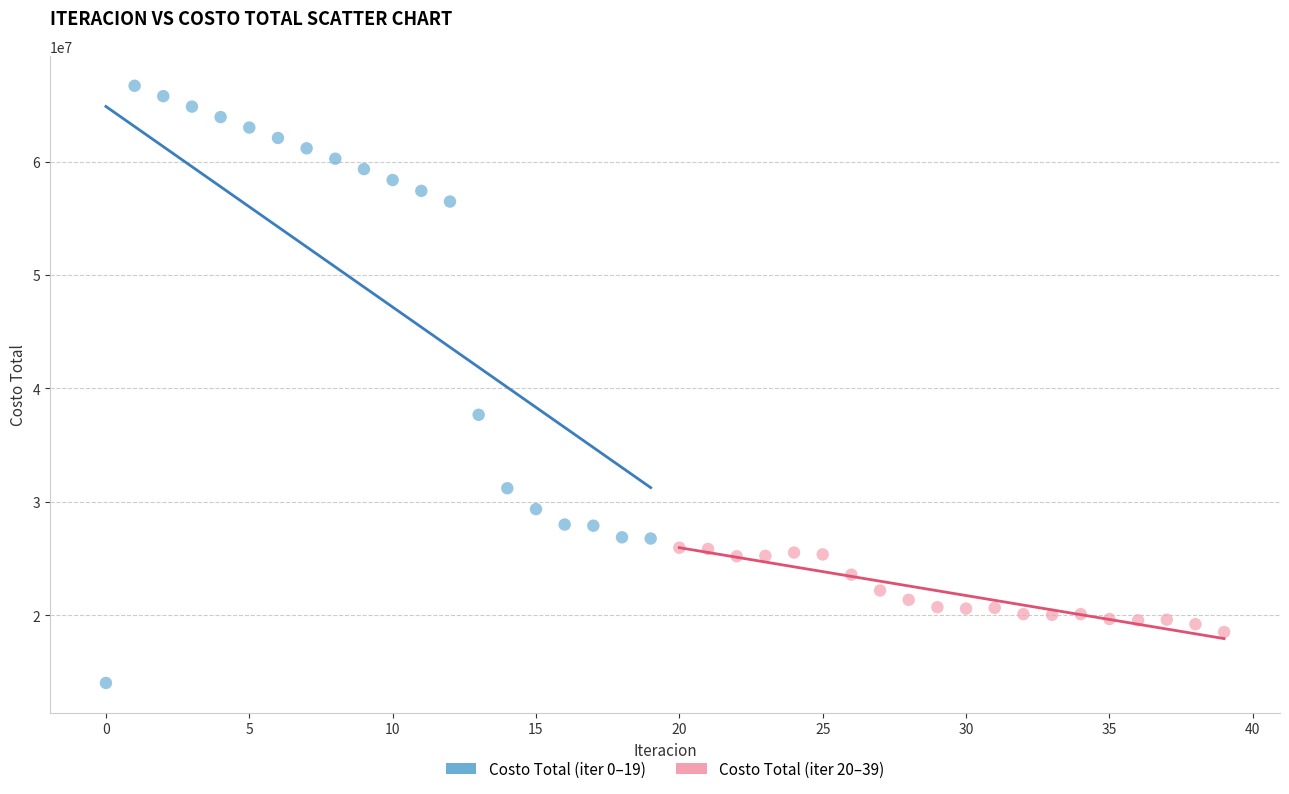

Which series reaches the maximum Y coordinate?

Costo Total (iter 0–19)